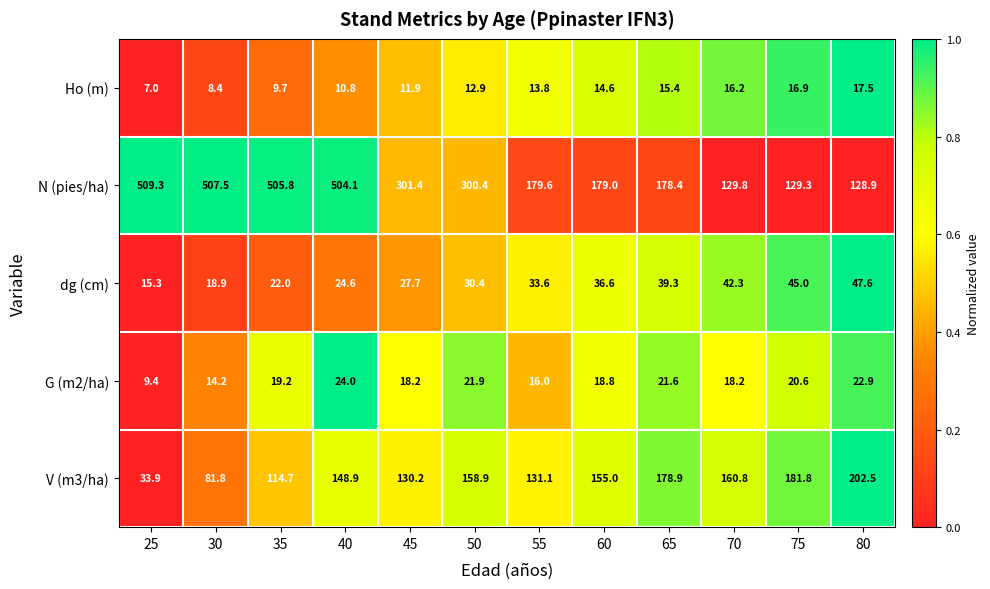

Is it true that Ho (m) equals 11.9 at 45?

True